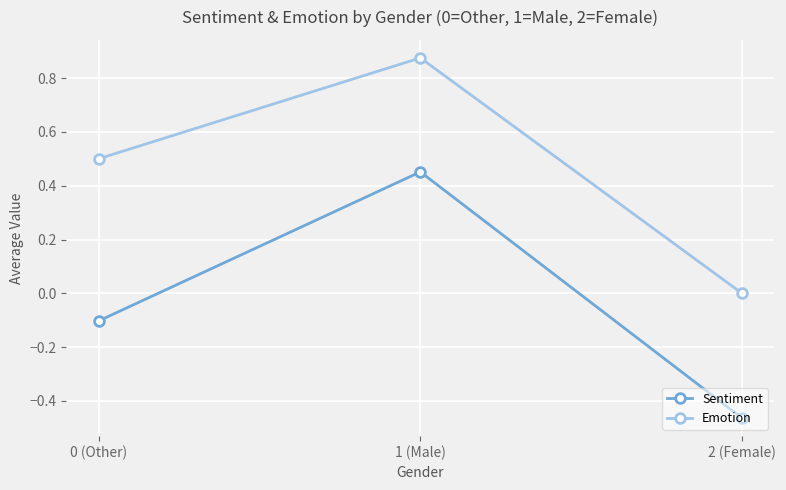

Is the value of Emotion at 0 (Other) greater than the value of Sentiment at 0 (Other)?

Yes